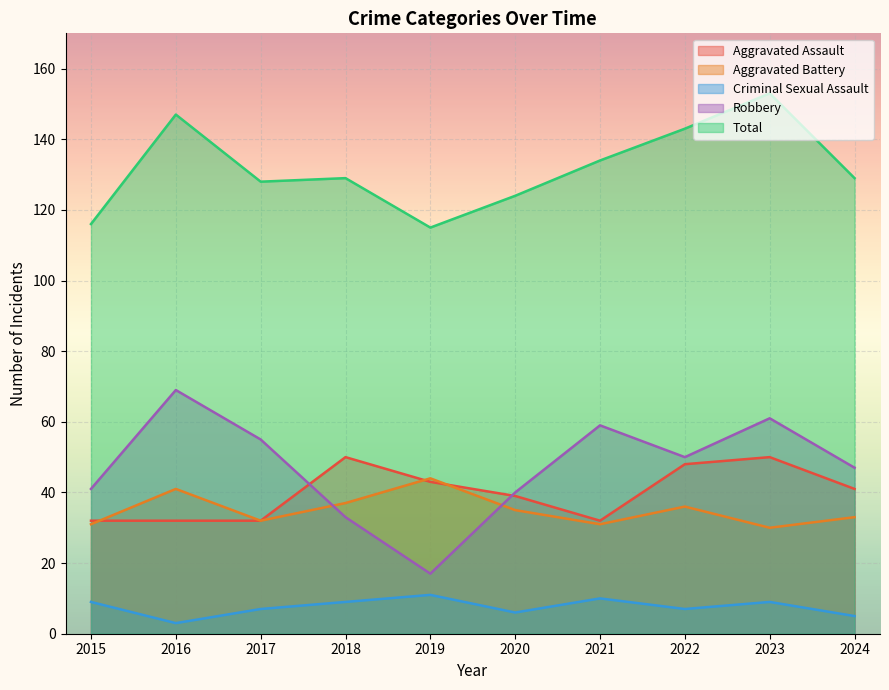

True or false: Aggravated Assault and Criminal Sexual Assault intersect in this chart.

False